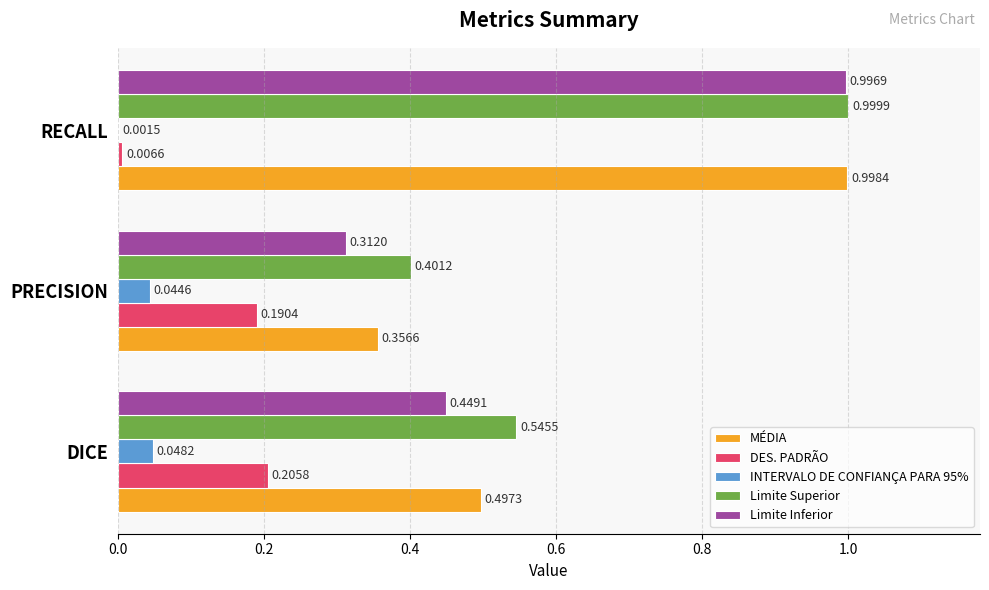

Which series has the largest total across all categories?

Limite Superior